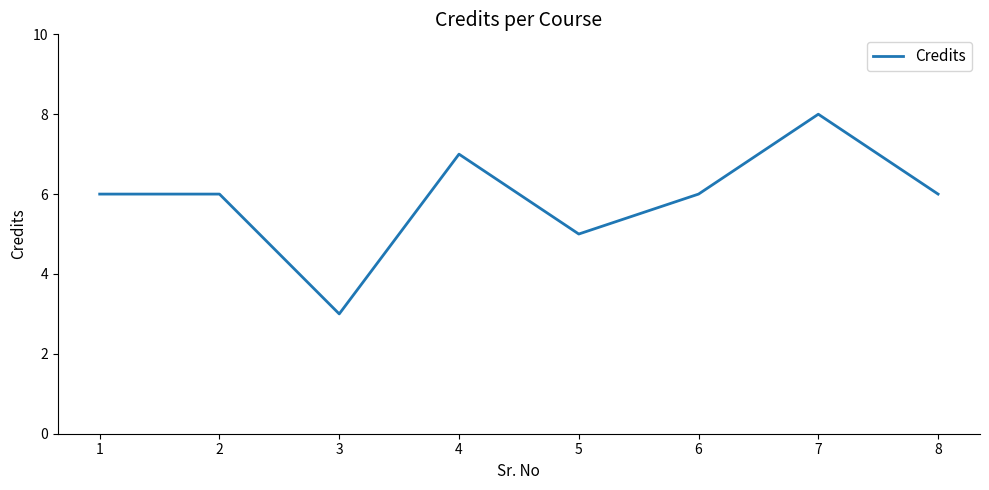

How many lines are shown in the chart?

1